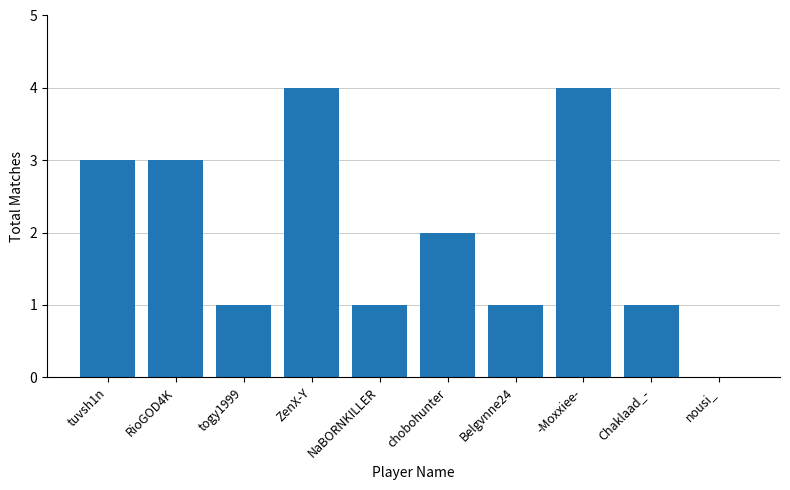

What is the ratio of the value at Belgvnne24 to the value at NaBORNKILLER?

1.0